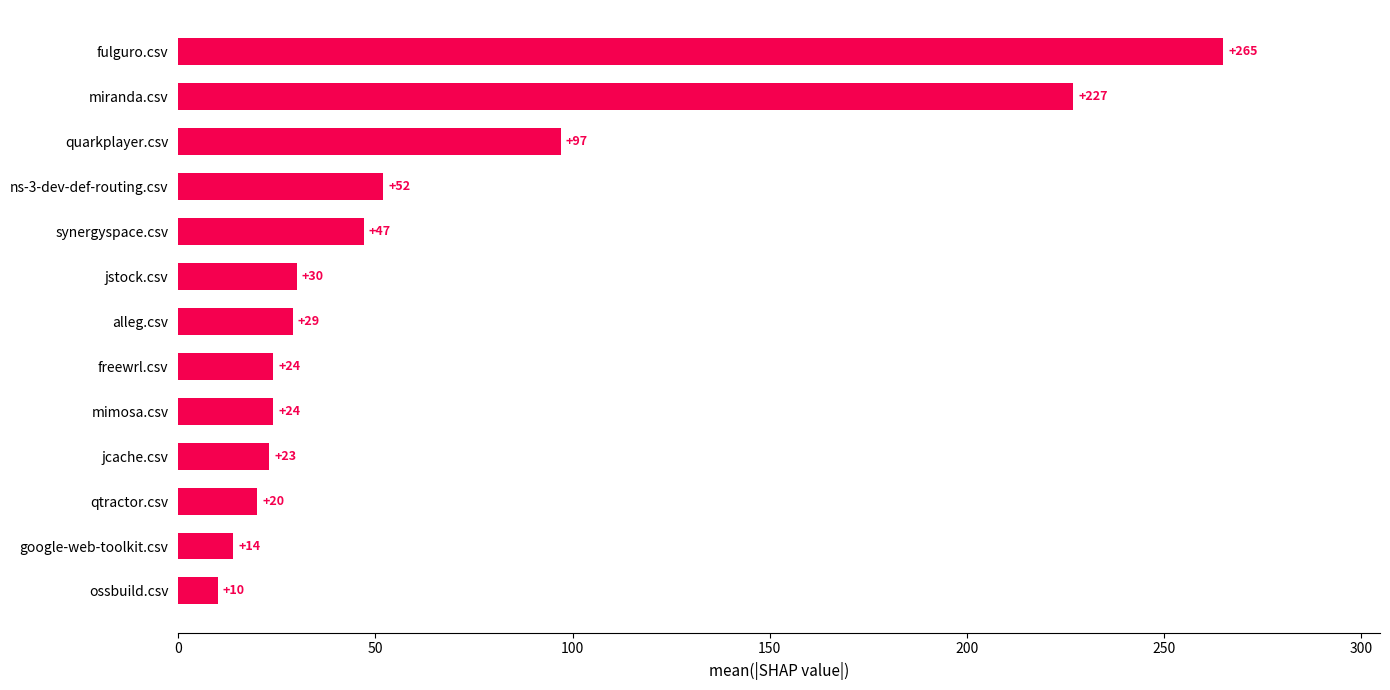

The chart shows a value of 29 at alleg.csv. True or false?

True